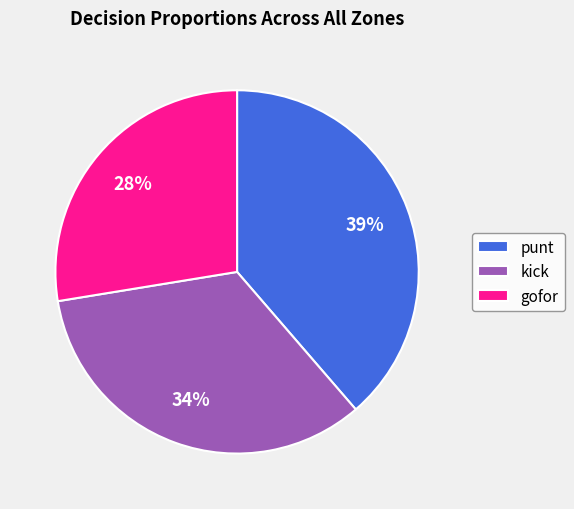

What is the largest slice in the pie chart?

punt